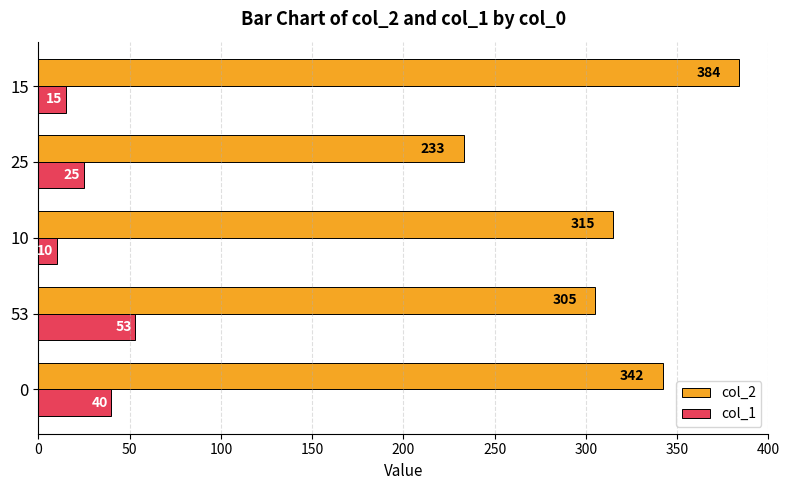

Which series has the largest range (max minus min)?

col_2